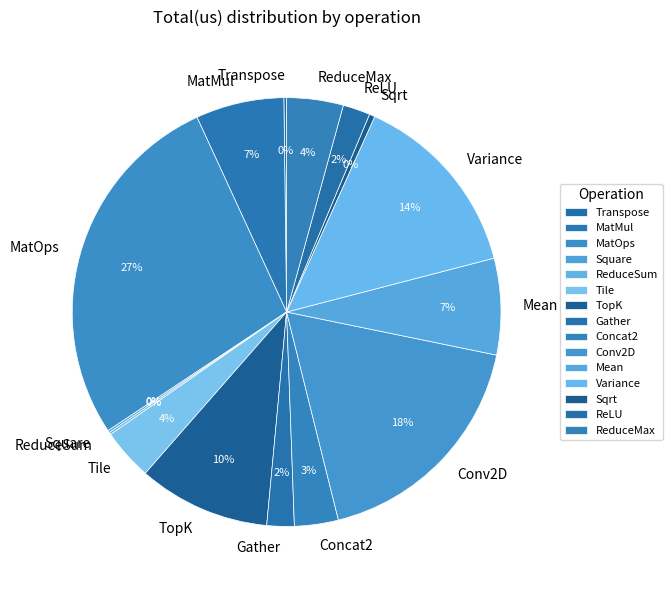

To the nearest percent, what is the combined percentage of Variance and Tile?

18%